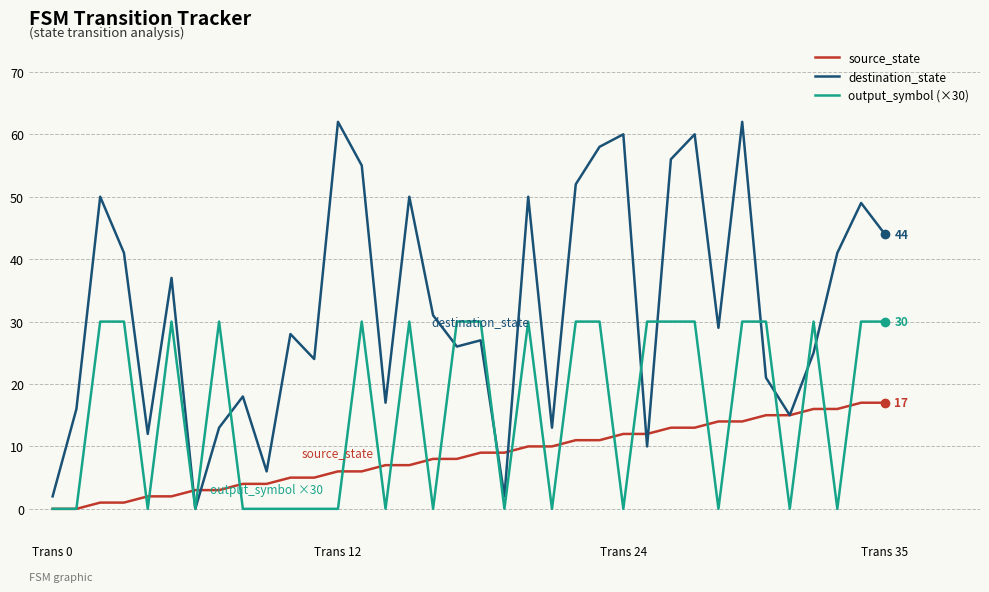

Which series has the widest spread of values?

destination_state